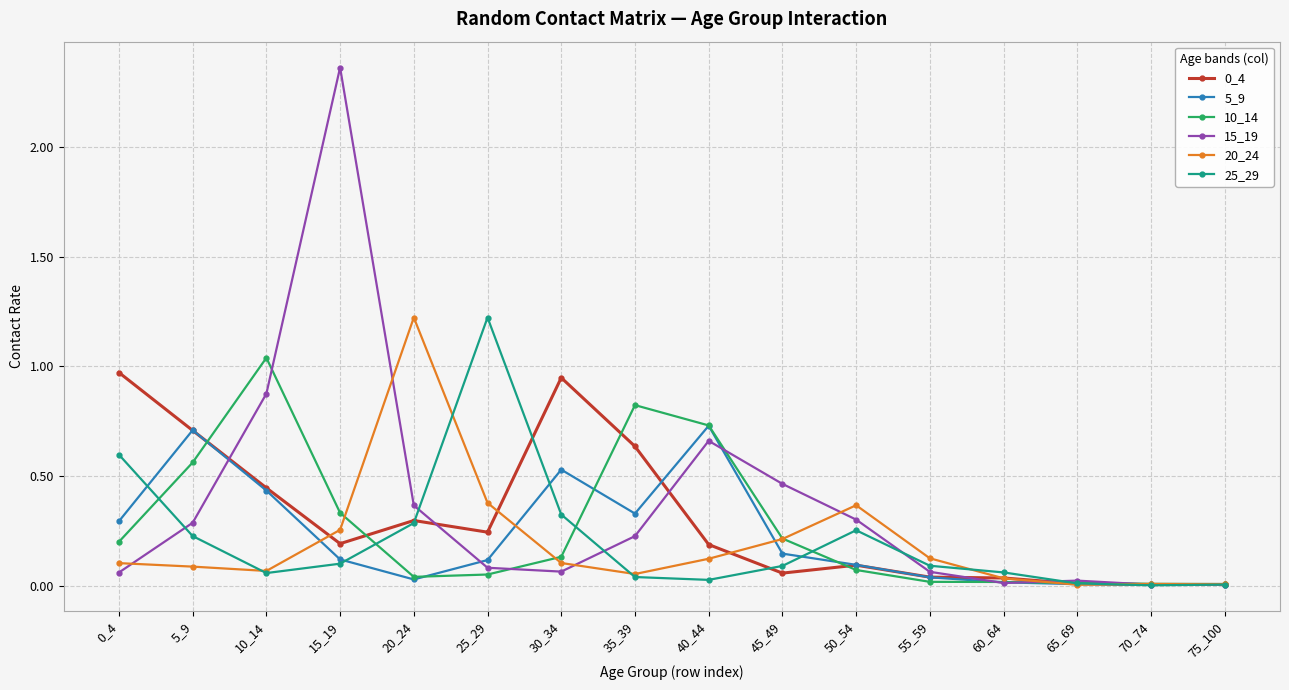

True or false: 10_14 and 5_9 cross at least once.

True